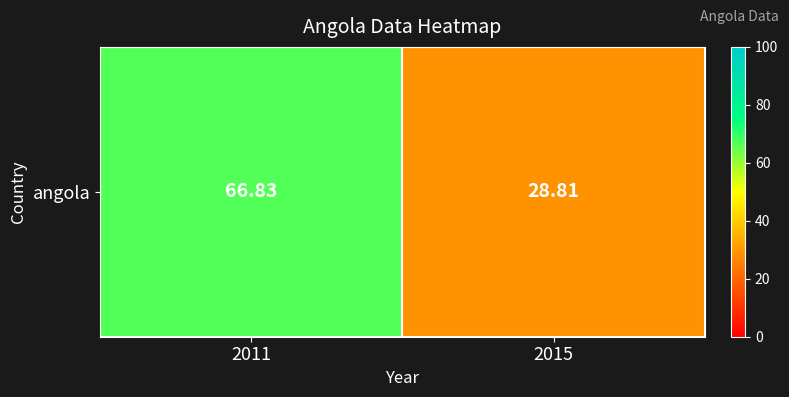

How many distinct data groups are displayed?

1